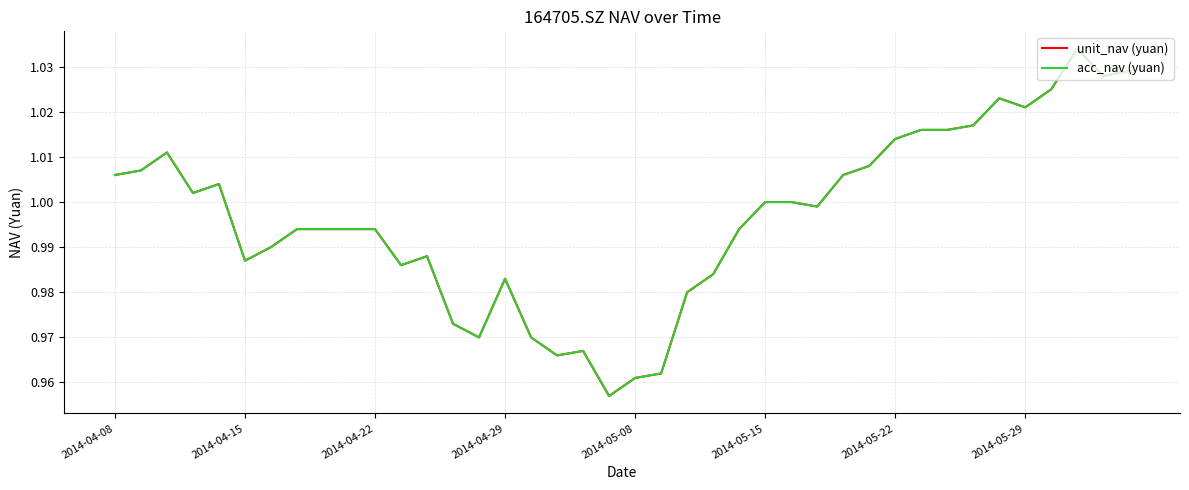

Which series has the largest total across all categories?

unit_nav (yuan)